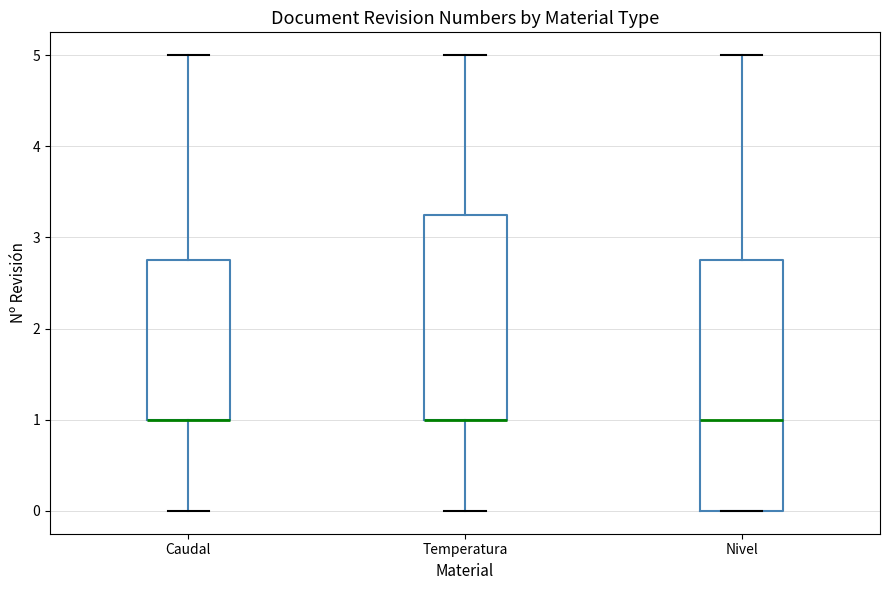

Where does the upper whisker of the box for Nivel end on the y-axis? The values are not printed on the chart, so give them approximately, as read against the axis.

5.0